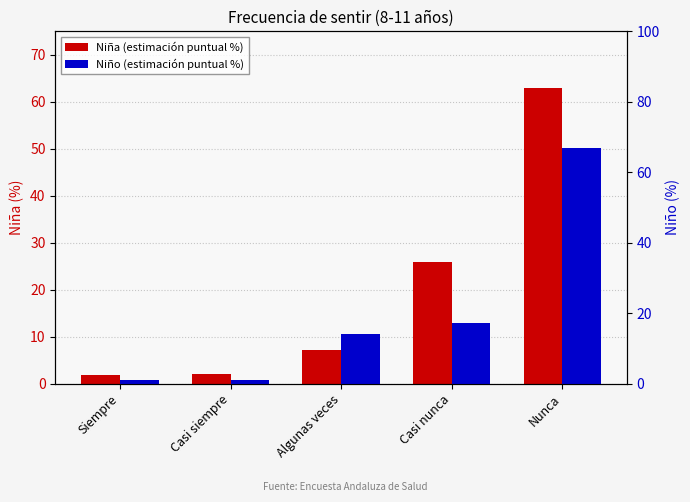

How many groups of bars are there?

5